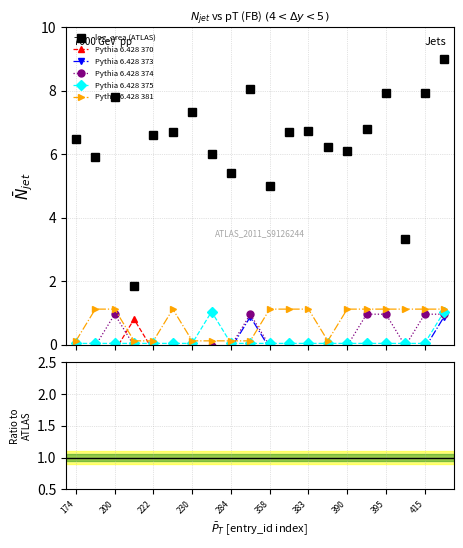

Reading right to left, transcribe all the data shown in this chart.

log_area: 416=9.0	415=7.9	400=3.3	395=7.9	392=6.8	390=6.1	389=6.2	383=6.7	381=6.7	358=5.0	294=8.1	284=5.4	263=6.0	230=7.3	227=6.7	222=6.6	211=1.9	200=7.8	190=5.9	174=6.5
region_africa: 416=-0.2	415=-0.2	400=-0.2	395=-0.2	392=-0.2	390=-0.2	389=-0.2	383=-0.2	381=-0.2	358=-0.2	294=-0.2	284=-0.2	263=-0.2	230=-0.2	227=-0.2	222=-0.2	211=0.8	200=-0.2	190=-0.2	174=-0.2
region_central_eurasia: 416=0.9	415=-0.1	400=-0.1	395=-0.1	392=-0.1	390=-0.1	389=-0.1	383=-0.1	381=-0.1	358=-0.1	294=0.9	284=-0.1	263=-0.1	230=-0.1	227=-0.1	222=-0.1	211=-0.1	200=-0.1	190=-0.1	174=-0.1
region_east_asia: 416=1.0	415=1.0	400=-0.0	395=1.0	392=1.0	390=-0.0	389=-0.0	383=-0.0	381=-0.0	358=-0.0	294=1.0	284=-0.0	263=-0.0	230=-0.0	227=-0.0	222=-0.0	211=-0.0	200=1.0	190=-0.0	174=-0.0
region_europe: 416=1.0	415=0.0	400=0.0	395=0.0	392=0.0	390=0.0	389=0.0	383=0.0	381=0.0	358=0.0	294=0.0	284=0.0	263=1.0	230=0.0	227=0.0	222=0.0	211=0.0	200=0.0	190=0.0	174=0.0
region_south_asia: 416=1.1	415=1.1	400=1.1	395=1.1	392=1.1	390=1.1	389=0.1	383=1.1	381=1.1	358=1.1	294=0.1	284=0.1	263=0.1	230=0.1	227=1.1	222=0.1	211=0.1	200=1.1	190=1.1	174=0.1